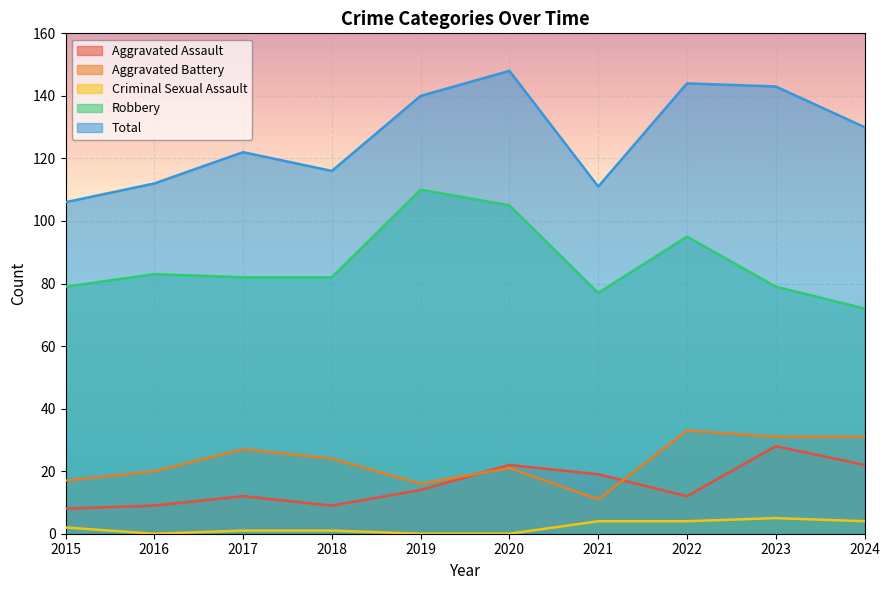

Which series changed the most between 2016 and 2023?

Total